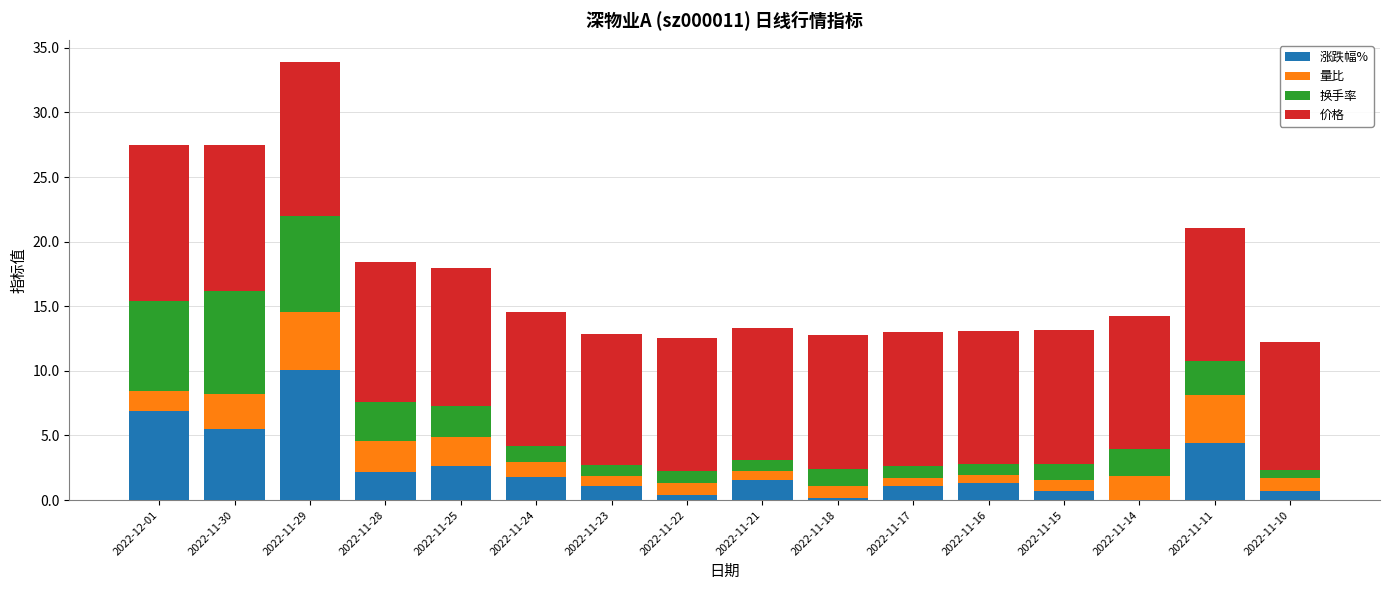

True or false: 涨跌幅% has a value of 0.2 at 2022-11-18.

True